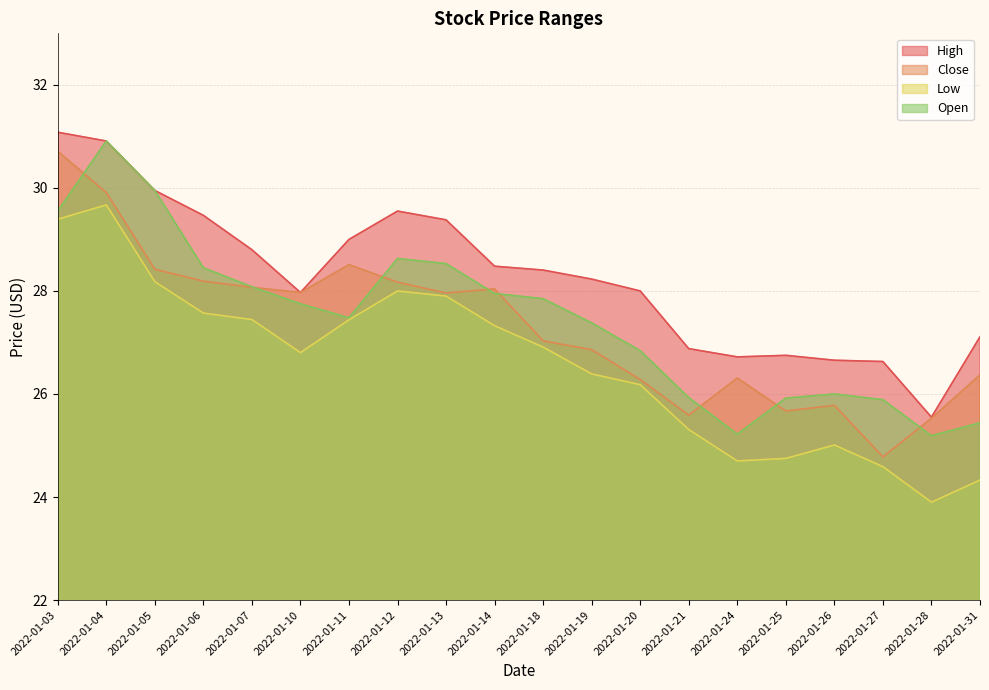

Reading left to right, extract all data points from this chart.

High: 31.1	30.9	30.0	29.5	28.8	28.0	29.0	29.5	29.4	28.5	28.4	28.2	28.0	26.9	26.7	26.8	26.7	26.6	25.5	27.1
Close: 30.7	29.9	28.4	28.2	28.1	28.0	28.5	28.2	28.0	28.0	27.0	26.9	26.3	25.6	26.3	25.7	25.8	24.8	25.5	26.4
Low: 29.4	29.7	28.2	27.6	27.4	26.8	27.4	28.0	27.9	27.3	26.9	26.4	26.2	25.3	24.7	24.8	25.0	24.6	23.9	24.3
Open: 29.5	30.9	30.0	28.5	28.1	27.8	27.5	28.6	28.5	28.0	27.9	27.4	26.8	25.9	25.2	25.9	26.0	25.9	25.2	25.4